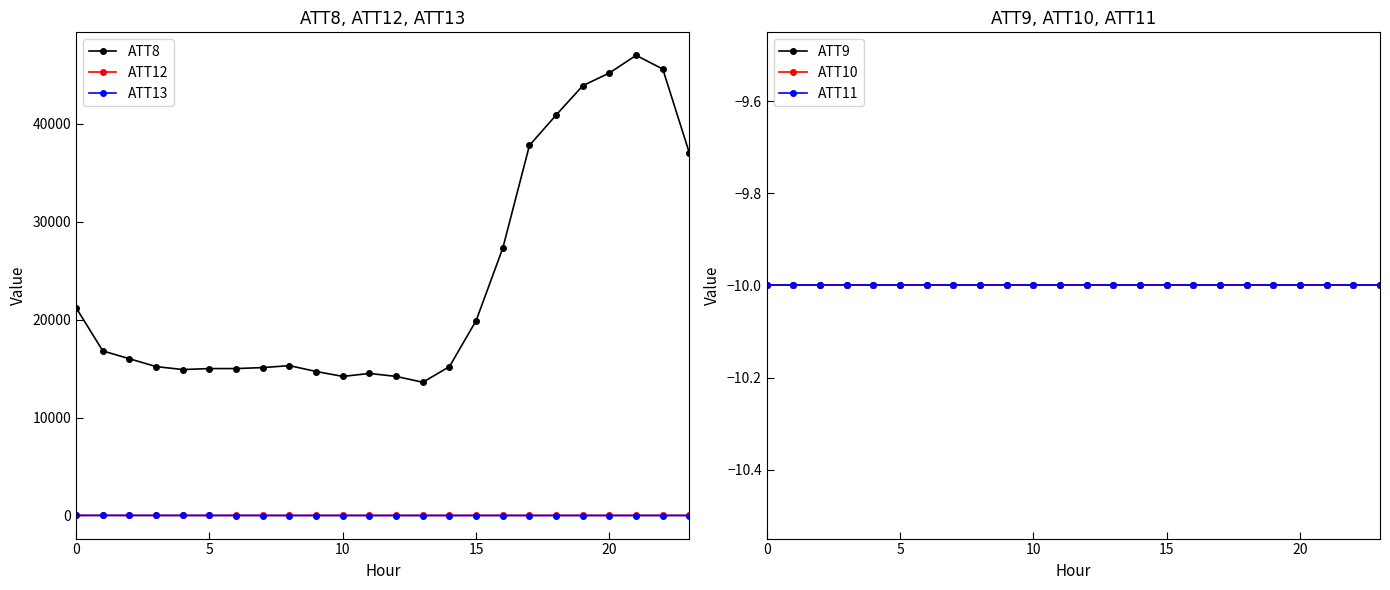

In ATT8, how many points are higher than both neighbors (excluding endpoints)?

3